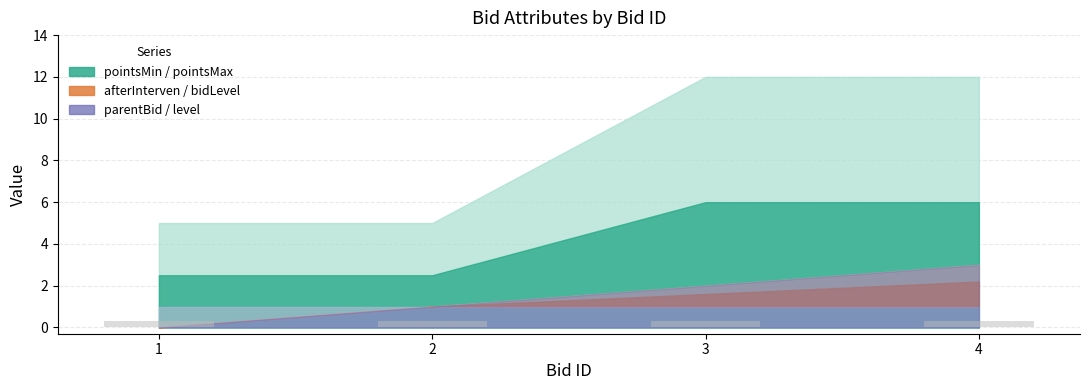

How many data points in pointsMax are less than 12?

2